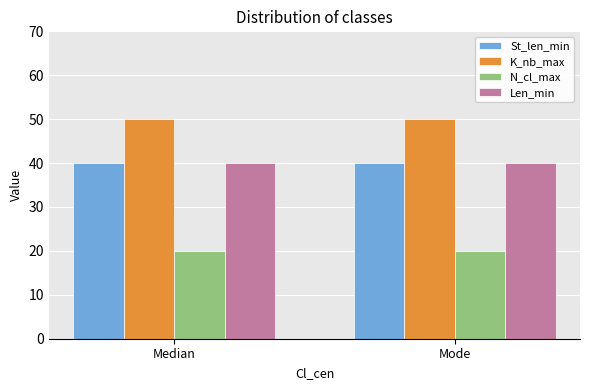

The value of K_nb_max at Mode is 50. True or false?

True